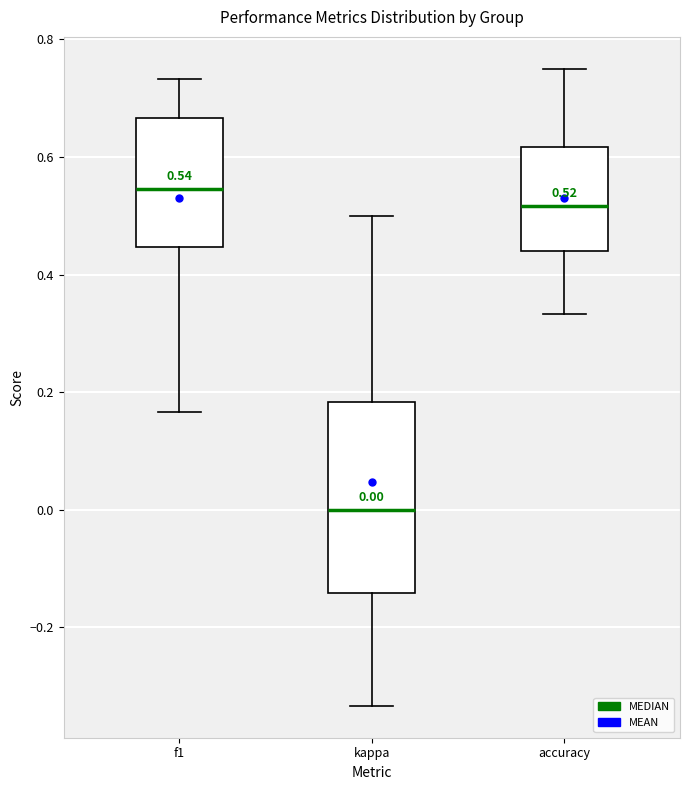

Which box's median line is the lowest?

kappa